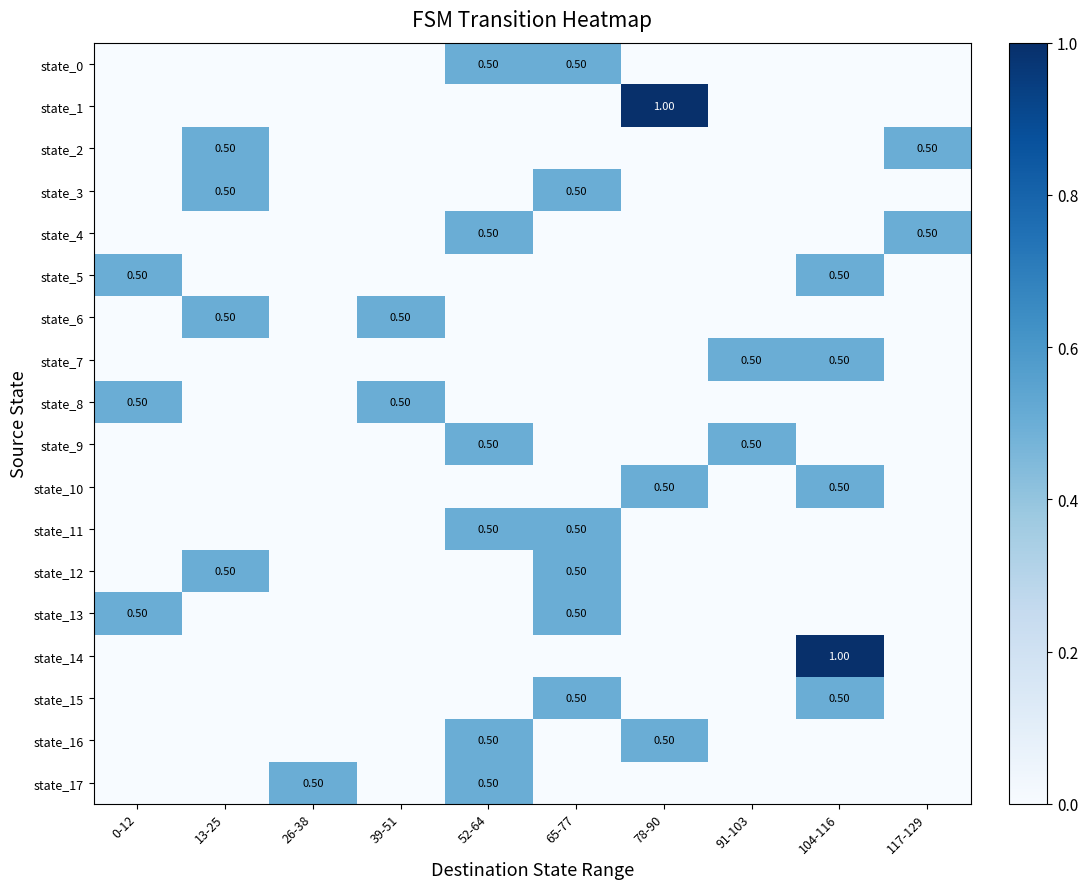

Which has a higher value, 52-64 or 13-25?

52-64